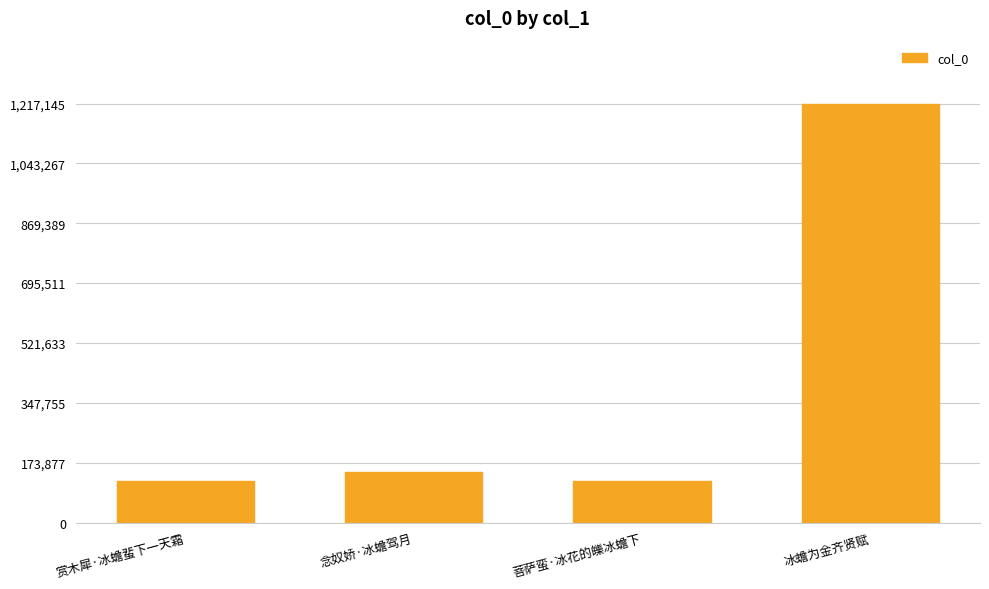

The value at 冰蟾为金齐贤赋 is 2002583. True or false?

False